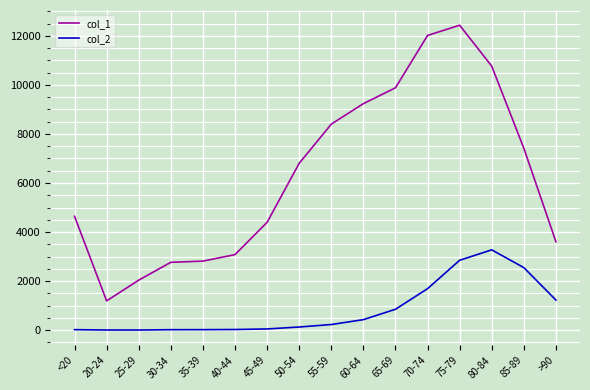

What is the difference between the maximum and second lowest values in the col_2 series?

3269